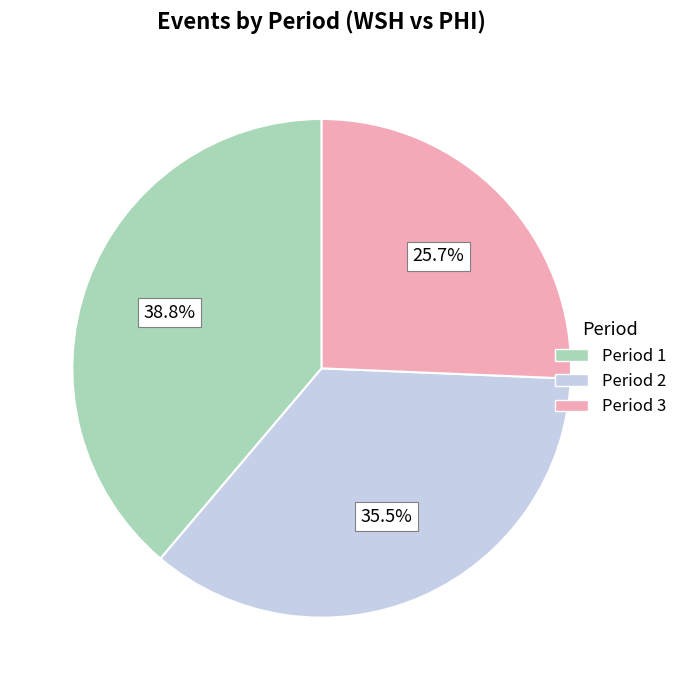

What percentage is the Period 3 slice, to the nearest percent?

26%